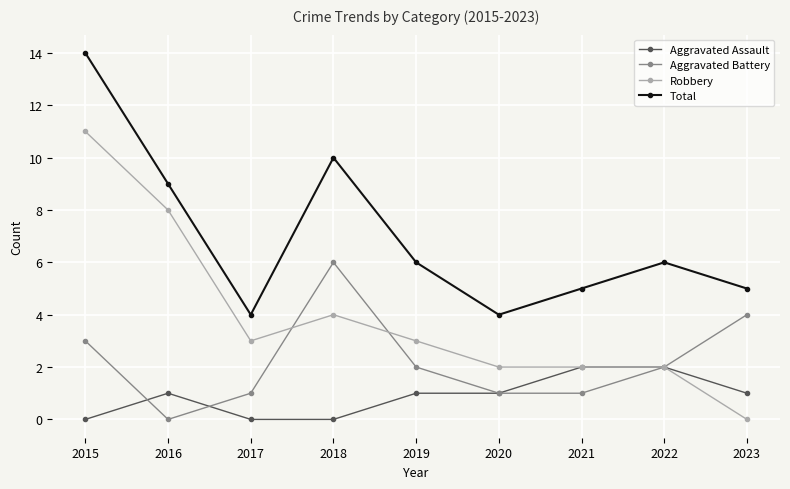

What is the lowest value of the Total series?

4